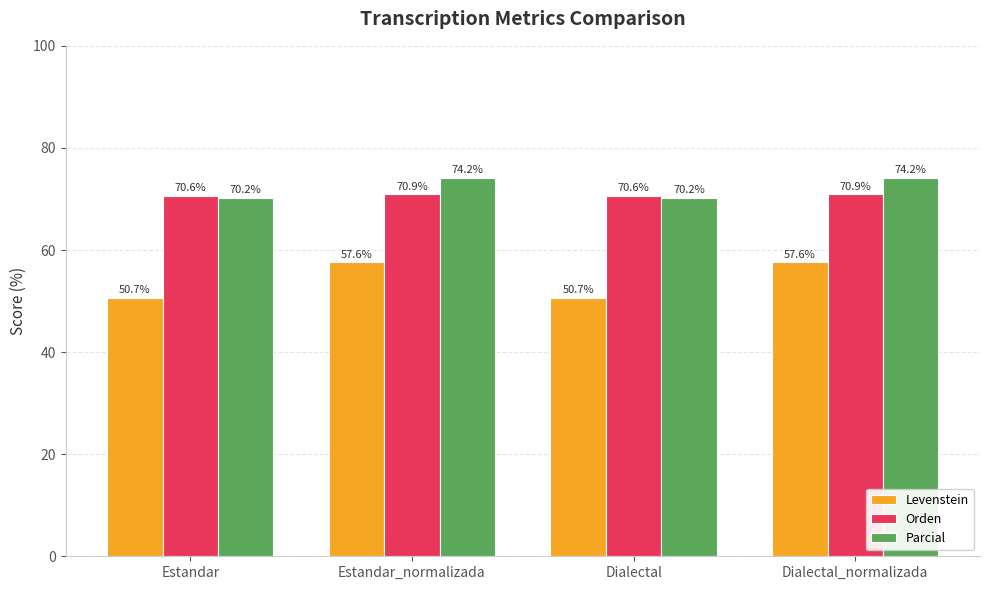

Between Estandar and Estandar_normalizada, which series saw the biggest shift?

Levenstein